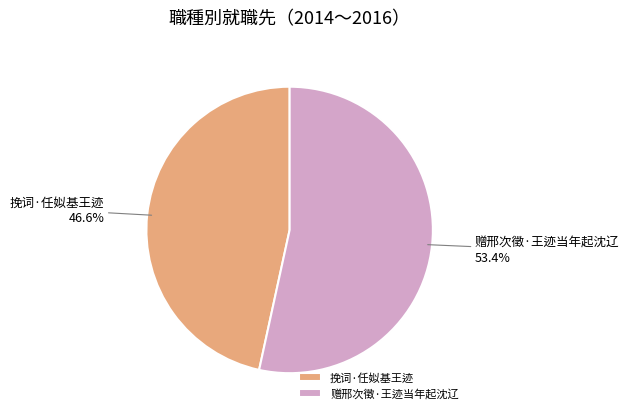

What is the smallest slice in the pie chart?

挽词·任姒基王迹